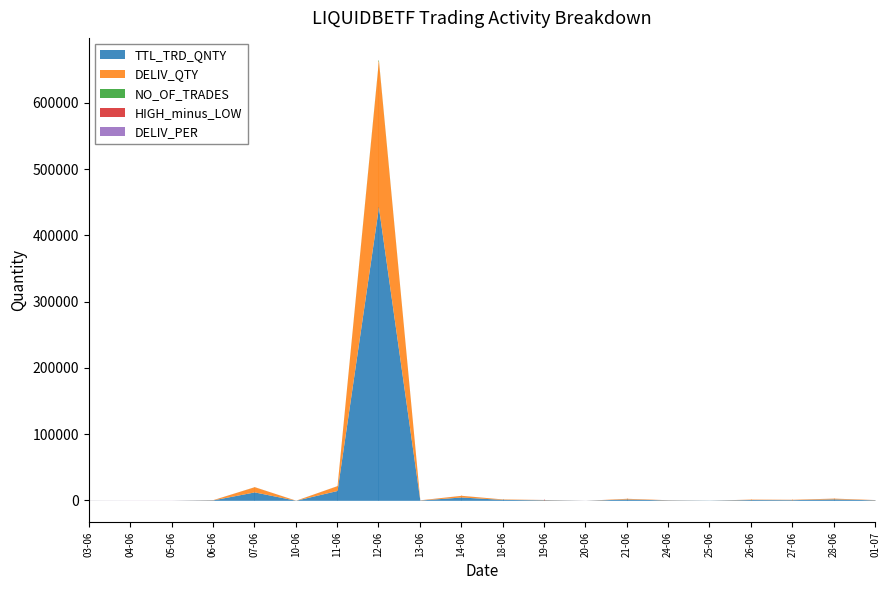

Where is the first local minimum for DELIV_PER?

06-06